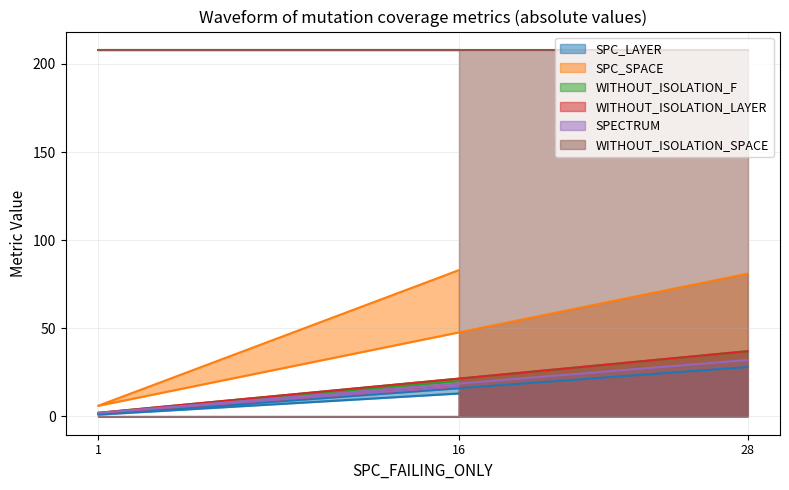

Which series has the largest total across all categories?

WITHOUT_ISOLATION_SPACE